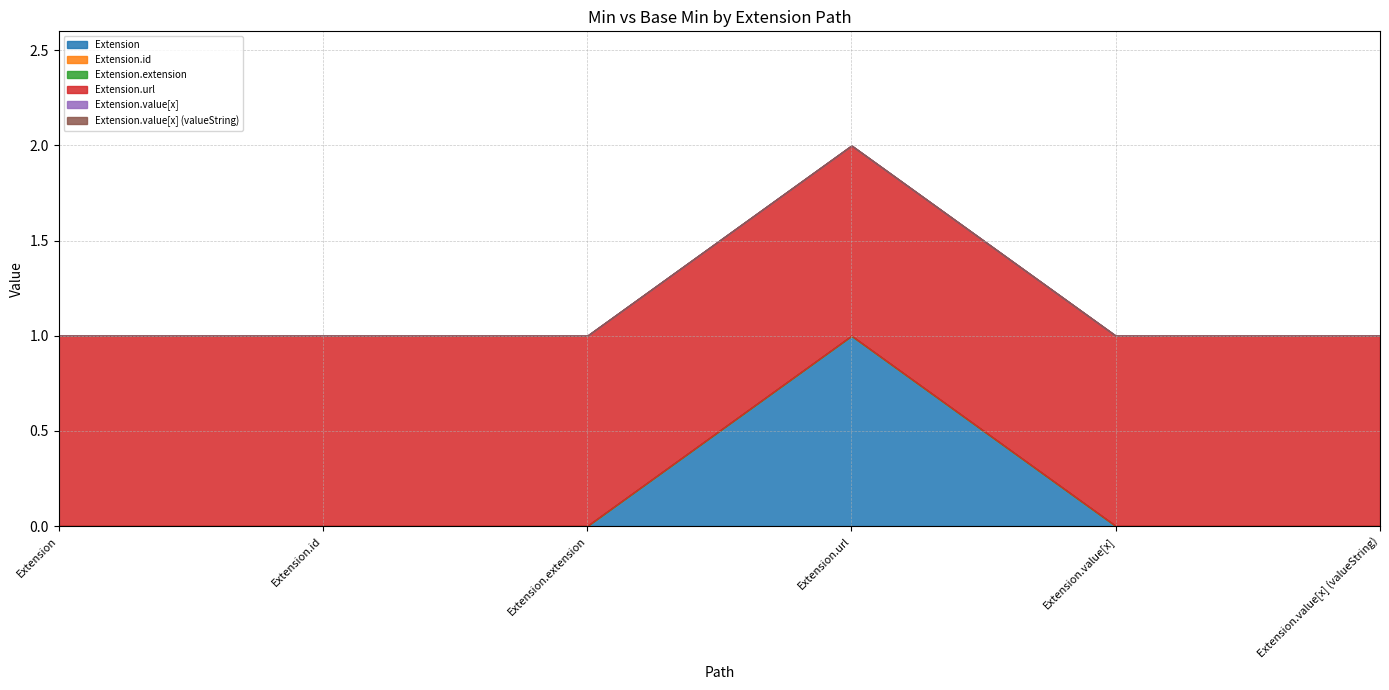

True or false: Extension and Extension.url intersect in this chart.

False